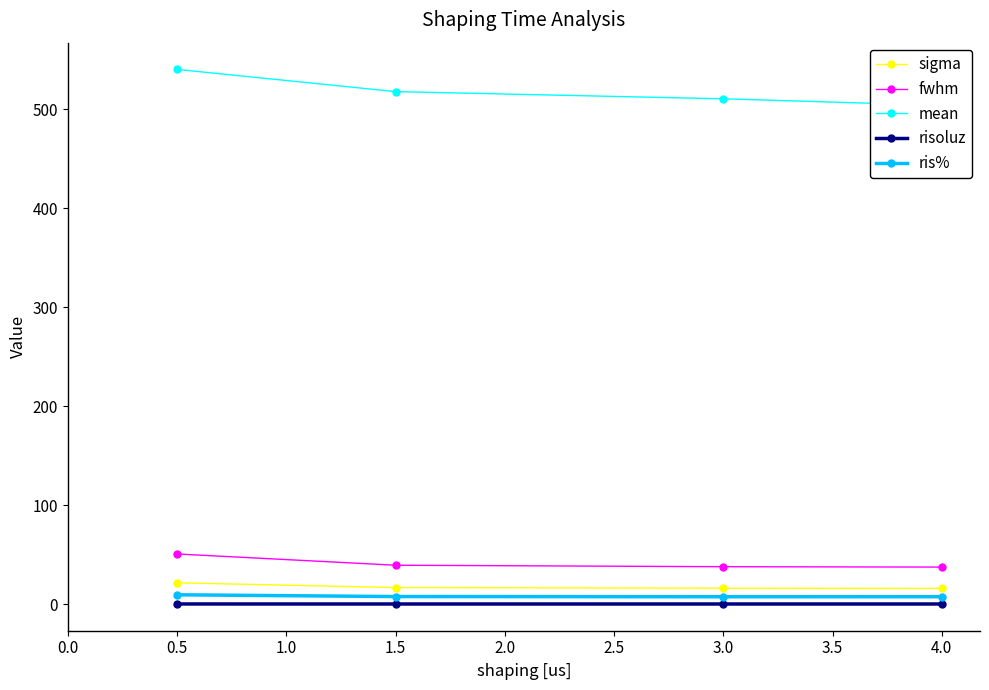

True or false: sigma has more than 1 points higher than both neighbors.

False